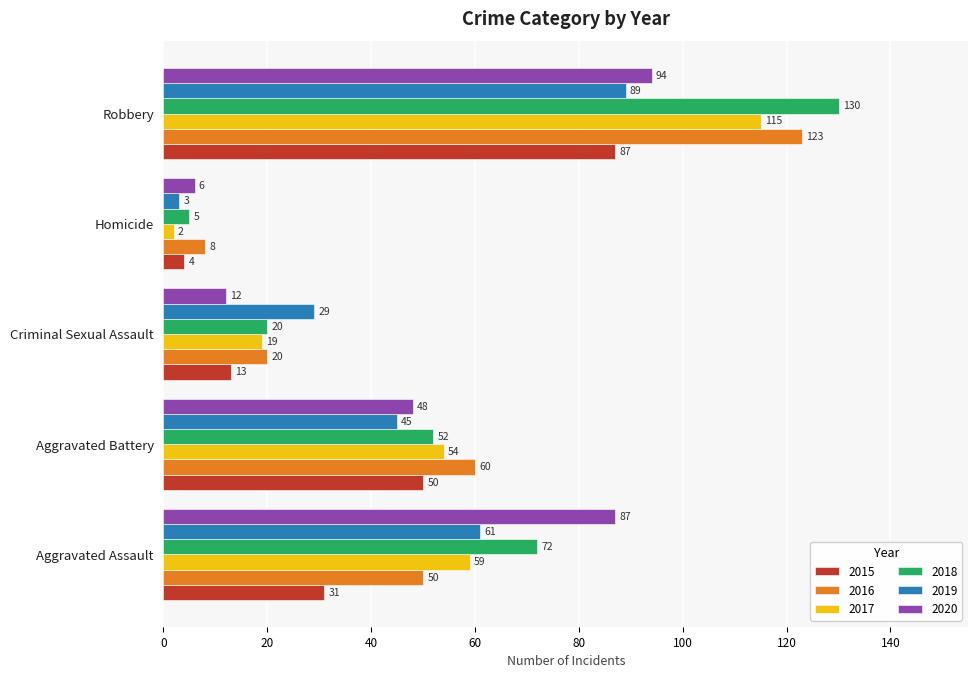

What is the spread (max minus min) of values at Aggravated Assault?

56